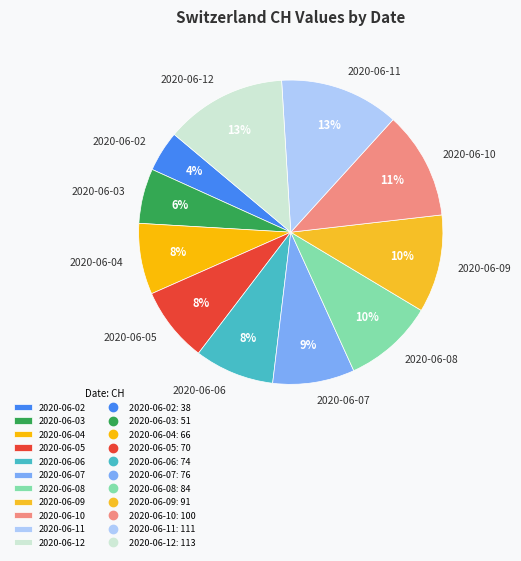

To the nearest percent, what percentage of the pie is 2020-06-10?

11%